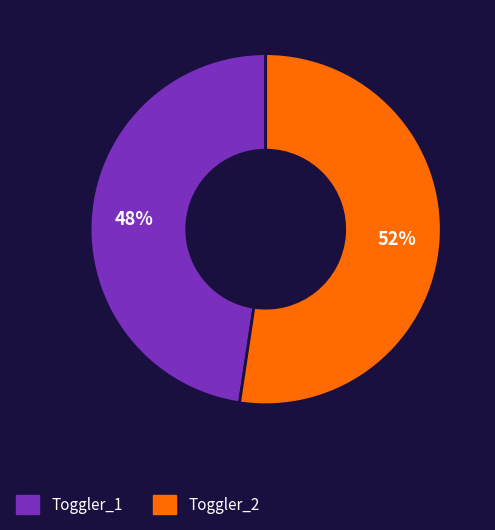

Is it true that Toggler_2 is 52% of the pie?

True